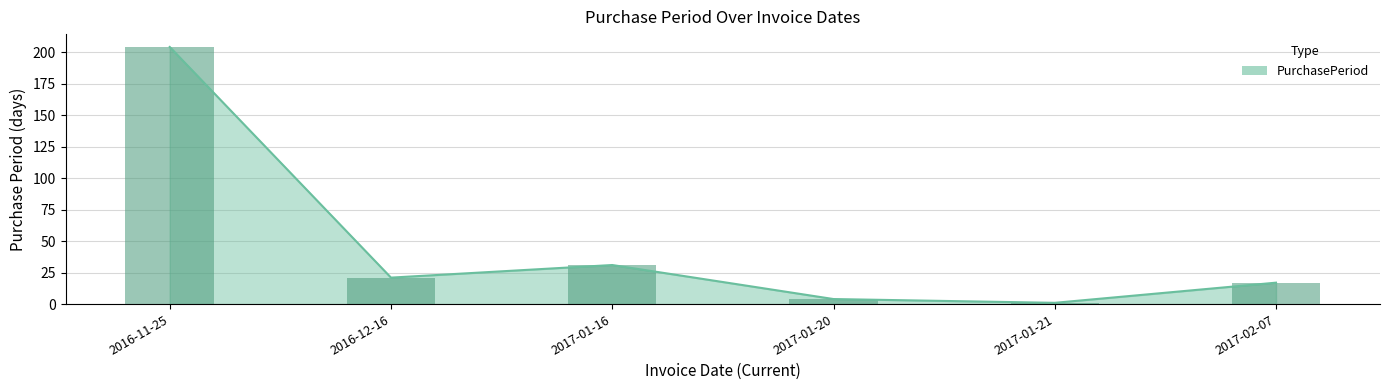

What is the sum of the values at 2017-01-20 and 2016-12-16?

25